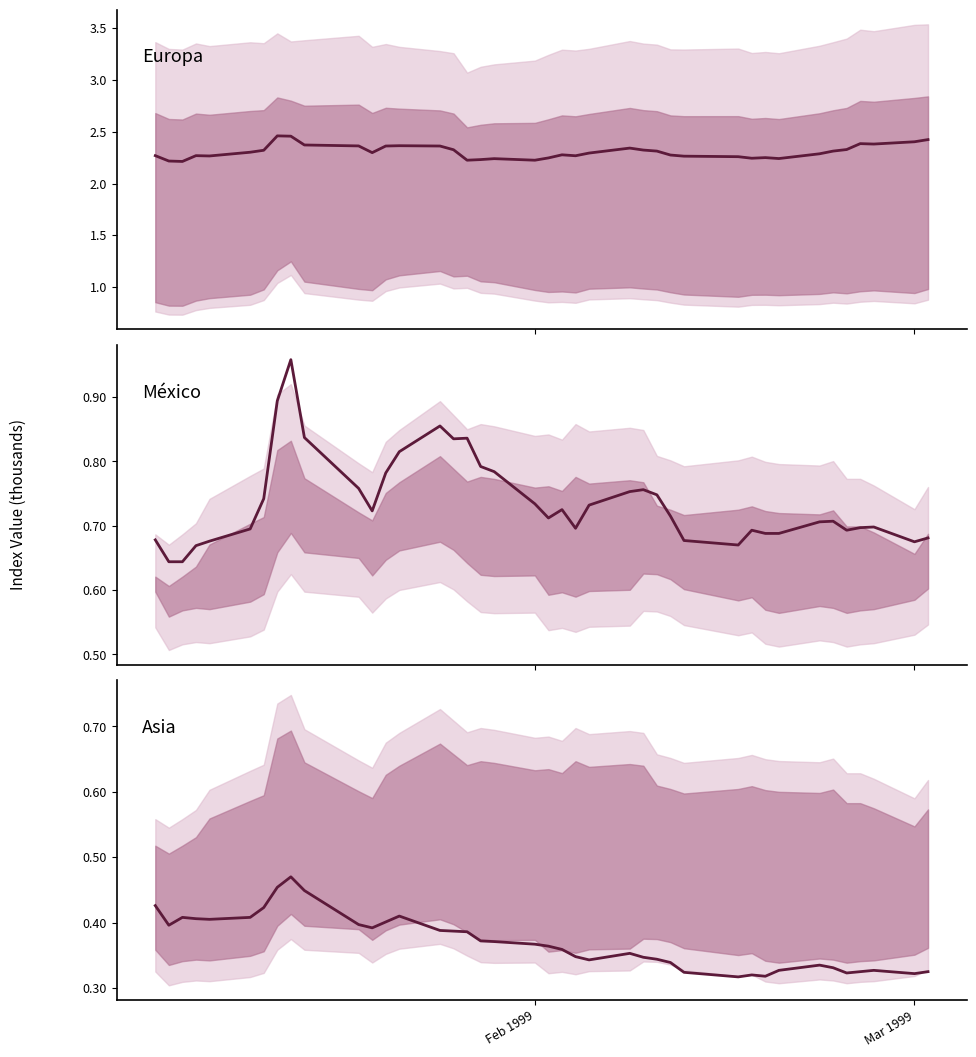

Does the chart display data point markers on the line(s)?

No